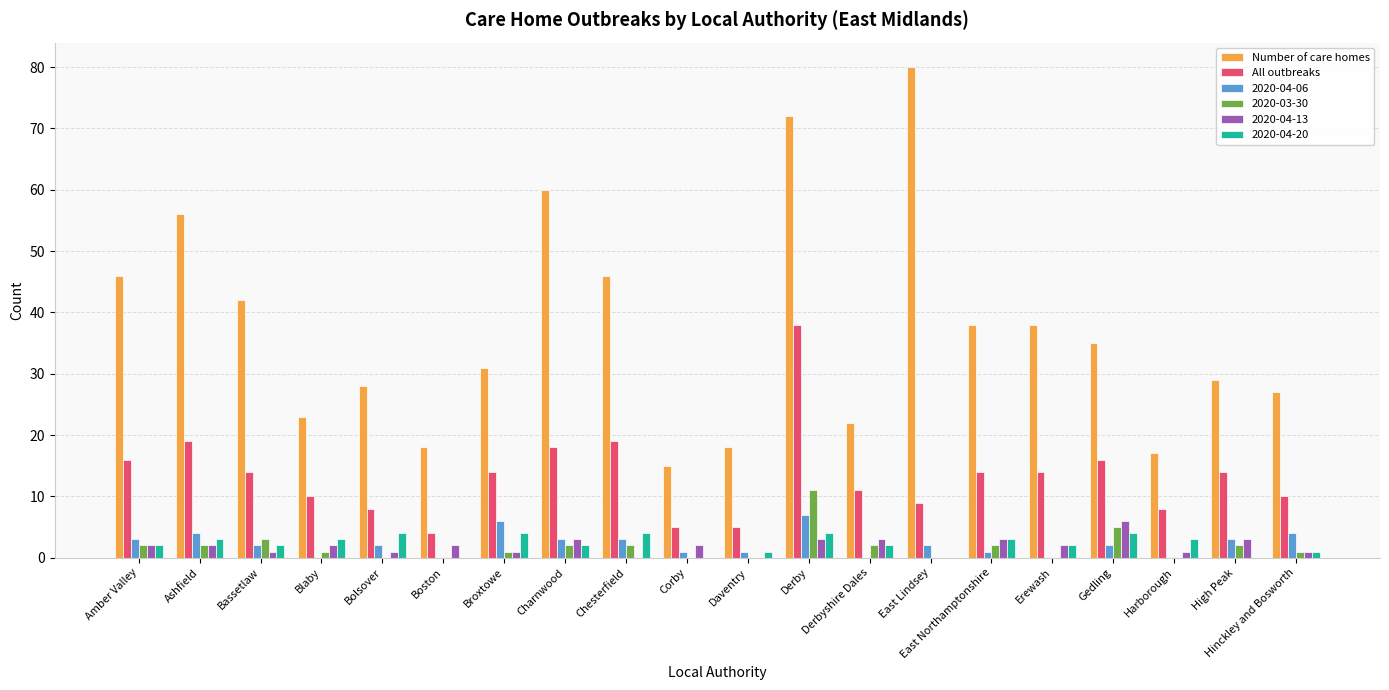

Does the chart contain stacked bars?

No